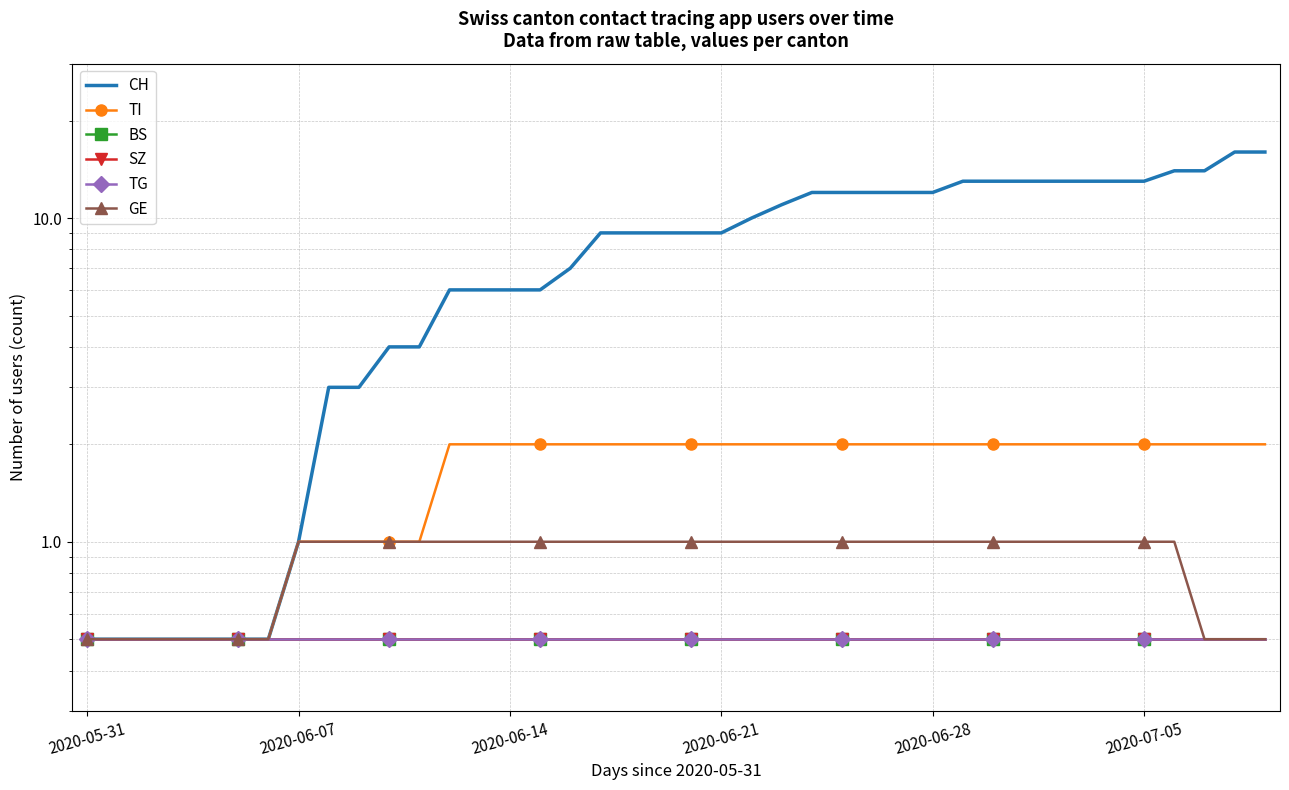

At how many categories does at least one series exceed 8?

23